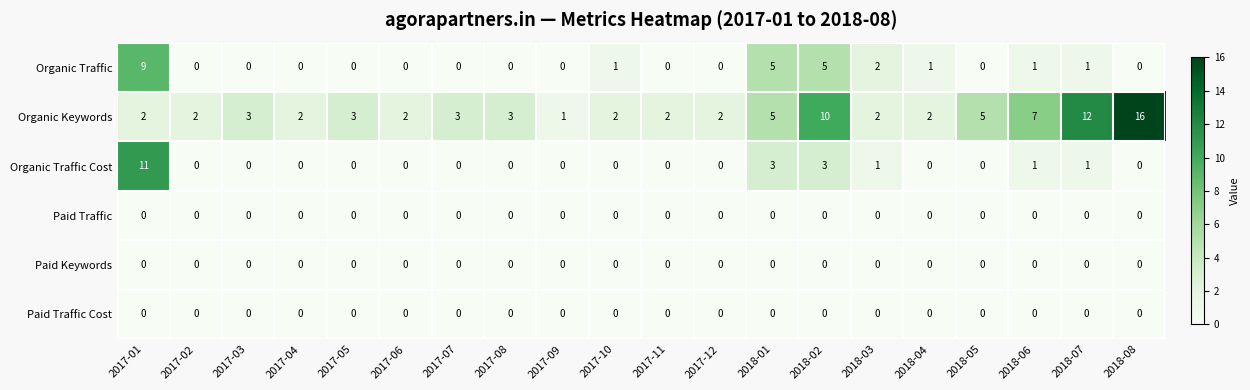

What is the total value across all series at 2018-05?

5